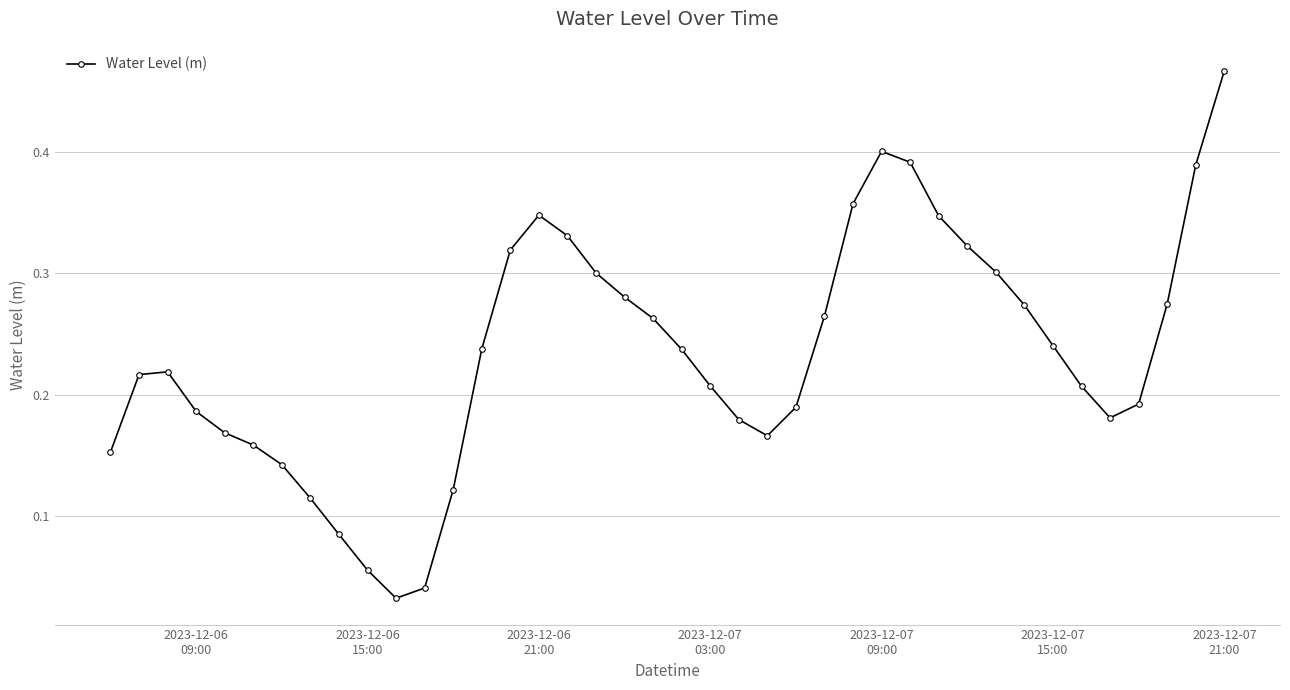

How many interior local valleys (lower than both neighbors) does the data have?

3